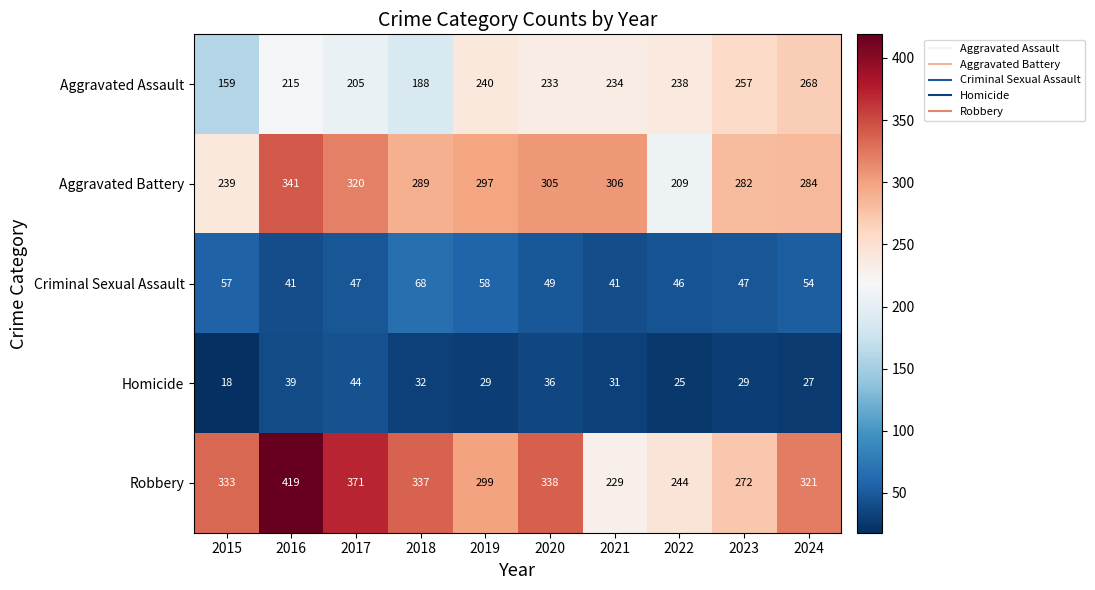

The value of Homicide at 2022 is 12. True or false?

False